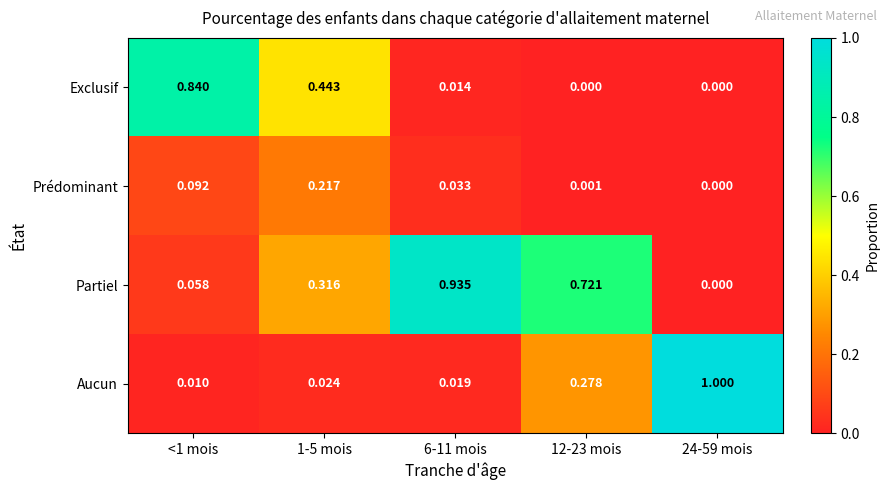

At how many categories does at least one series exceed 0?

5